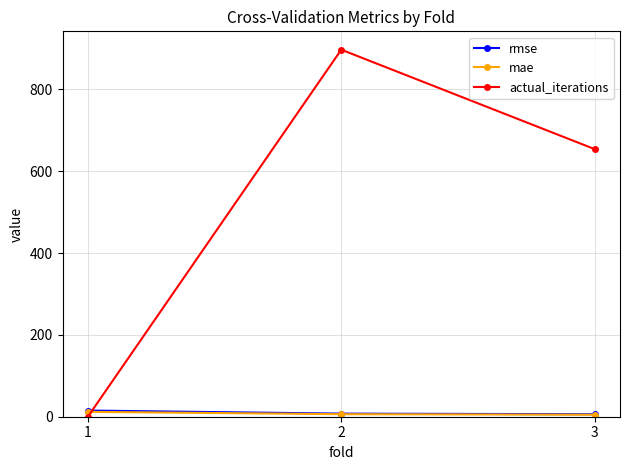

What is the highest value of the rmse series?

15.1